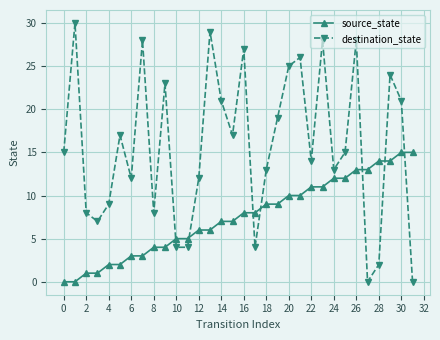

How many intersections are there between destination_state and source_state?

7